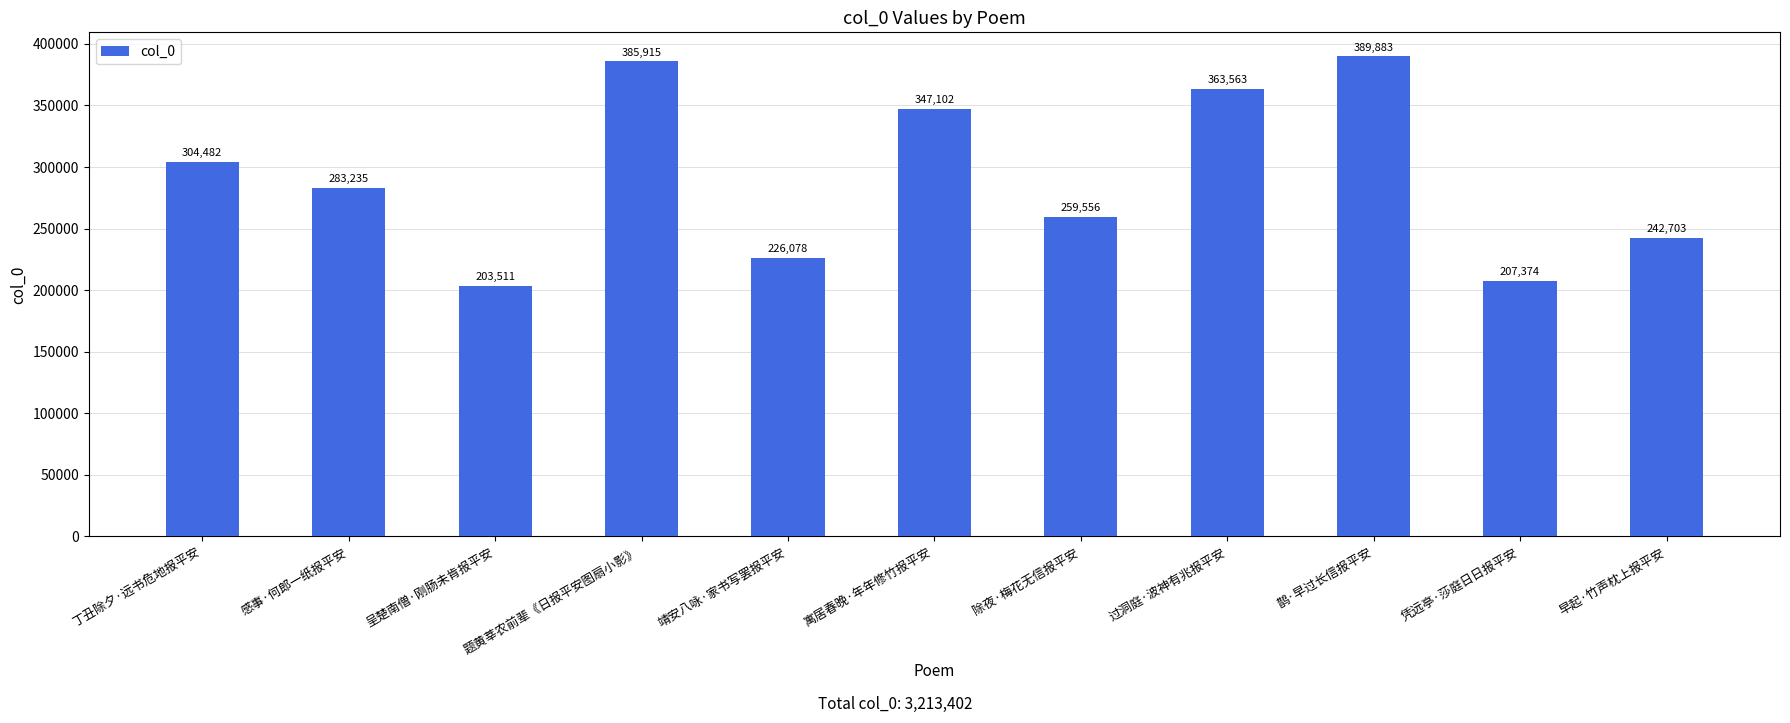

Is it true that the value at 早起·竹声枕上报平安 is 242703?

True